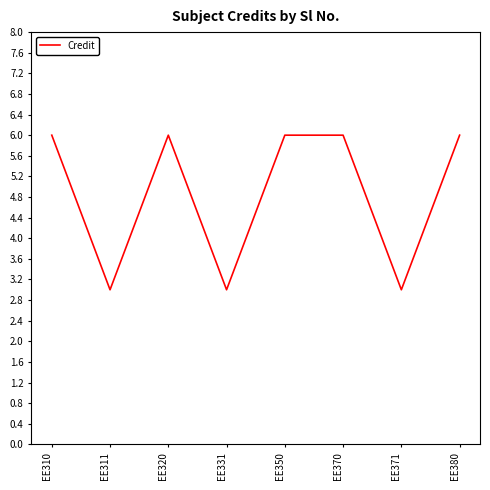

What is the minimum value shown in the chart?

3